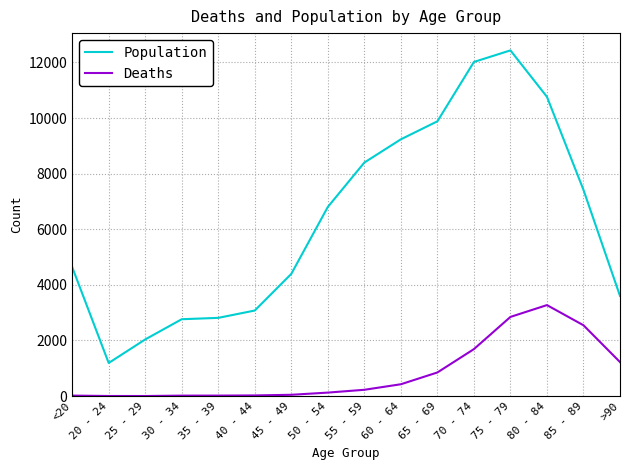

True or false: Deaths and Population cross at least once.

False